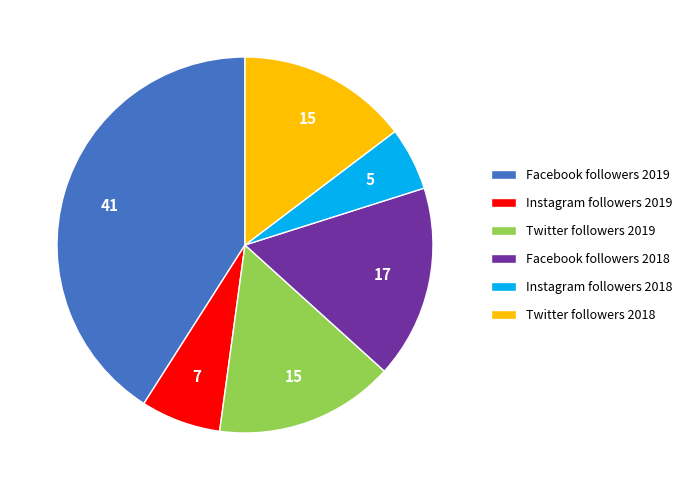

Rank the categories by value from highest to lowest.

Facebook followers 2019, Facebook followers 2018, Twitter followers 2019, Twitter followers 2018, Instagram followers 2019, Instagram followers 2018